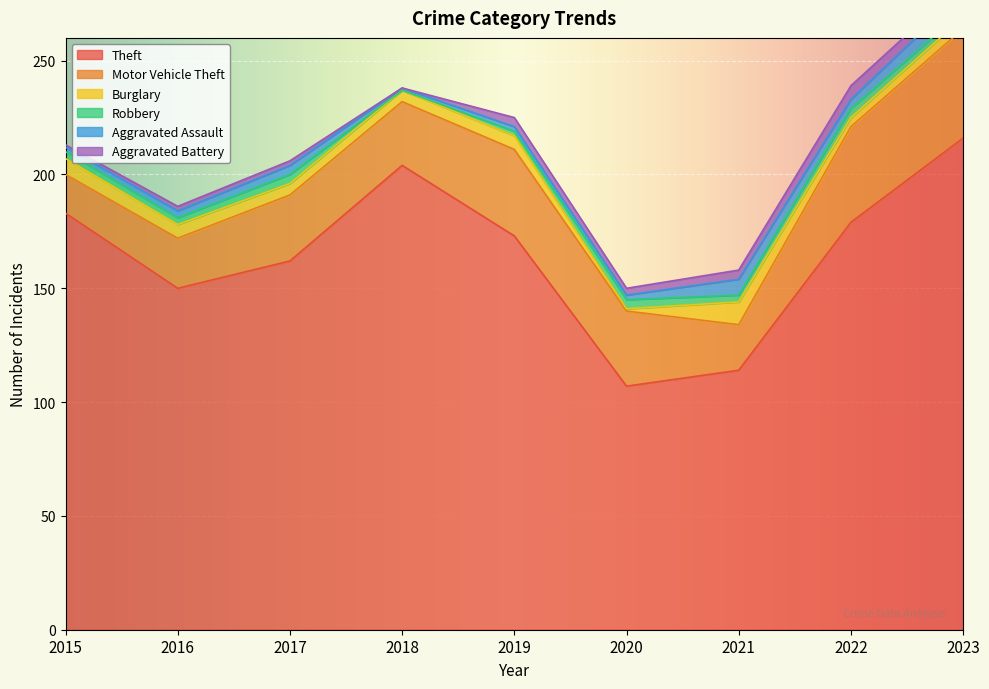

Is it true that Aggravated Assault equals 1 at 2020?

False